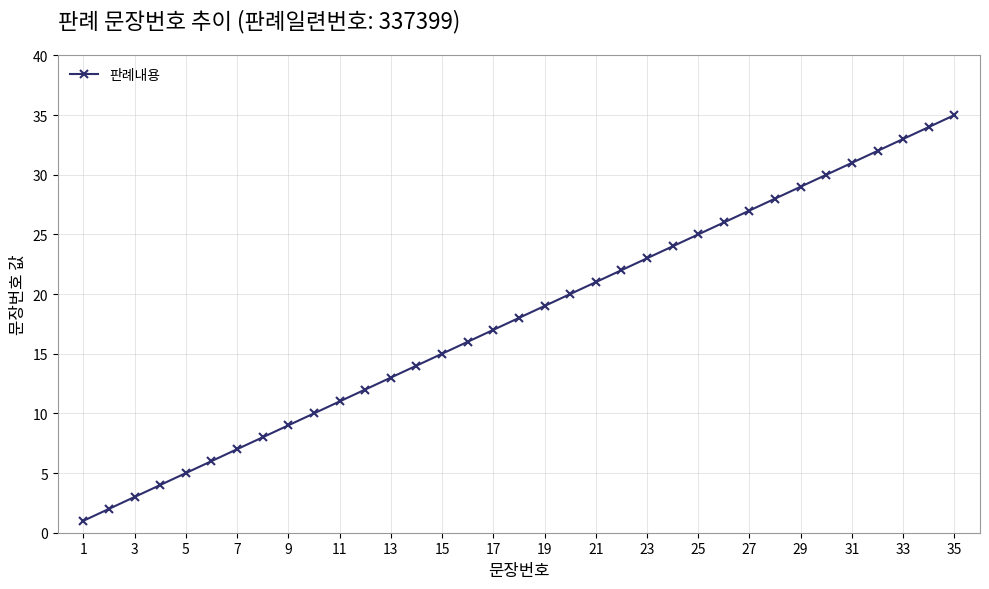

What is the maximum value shown in the chart?

35